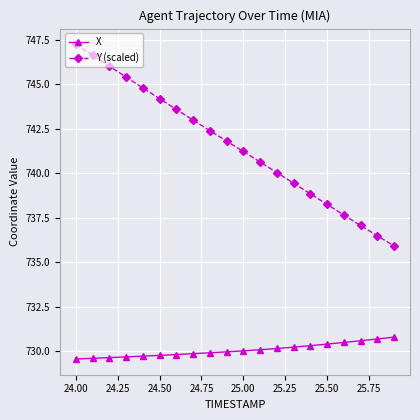

Which series has the largest range (max minus min)?

Y (scaled)